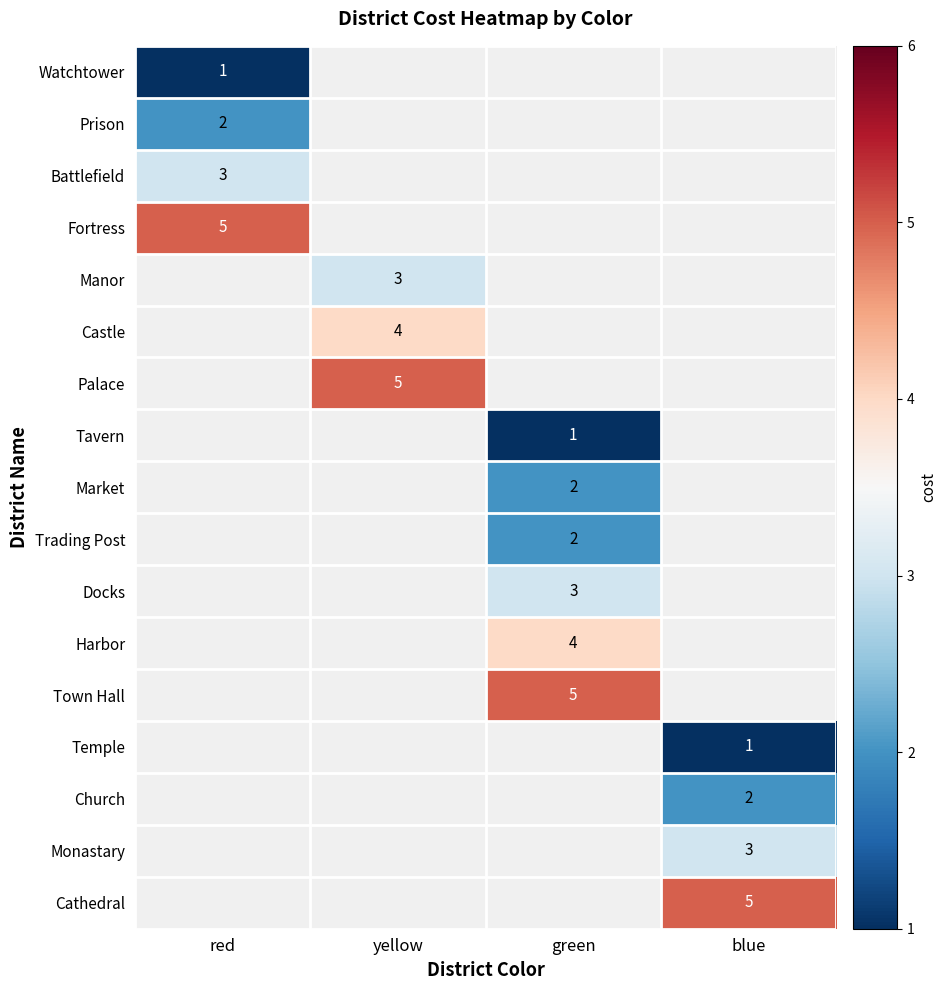

Is the value of Manor at yellow greater than the value of Harbor at green?

No